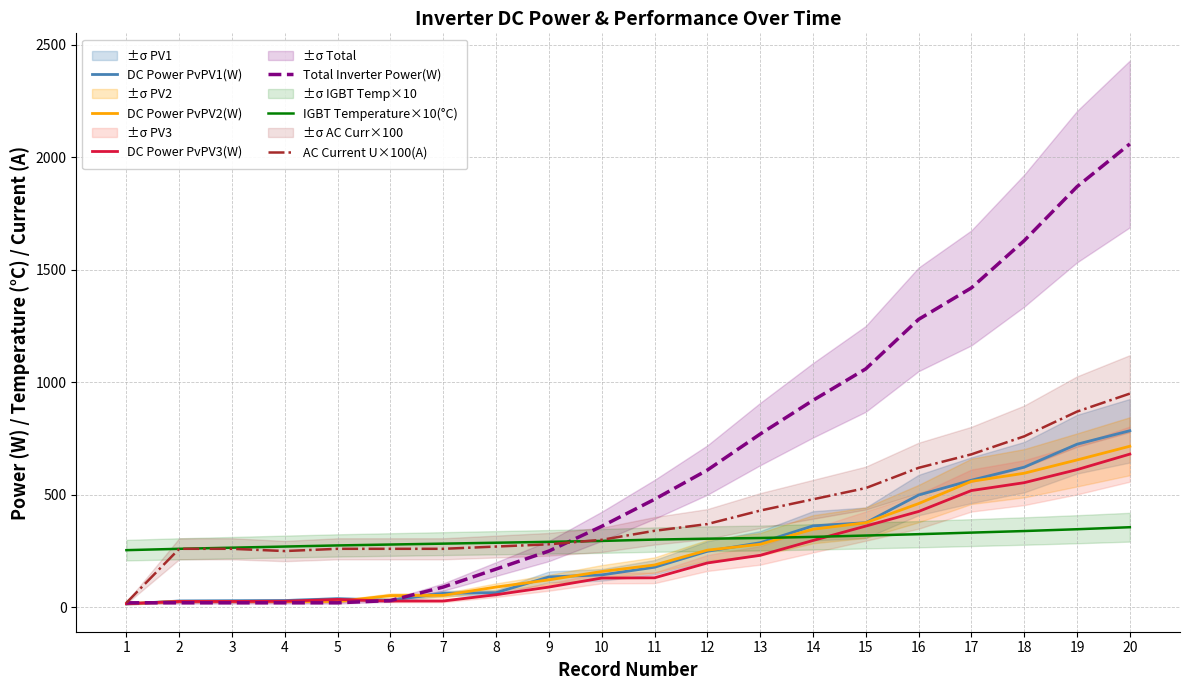

Does the chart have visible grid lines?

Yes